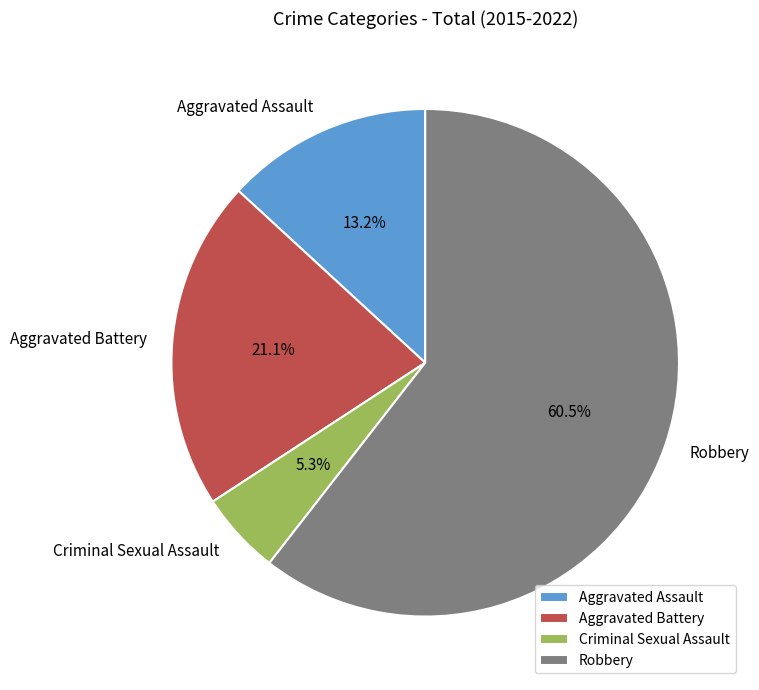

Does Robbery account for over 50% of the chart?

Yes